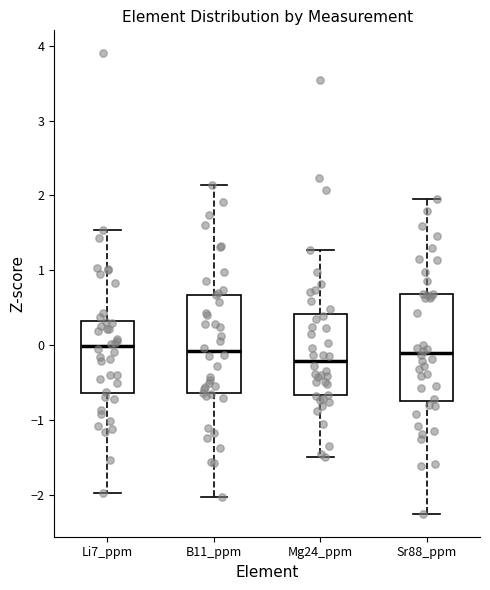

Where does the median line of the box for B11_ppm sit on the y-axis? The values are not printed on the chart, so give them approximately, as read against the axis.

-0.1